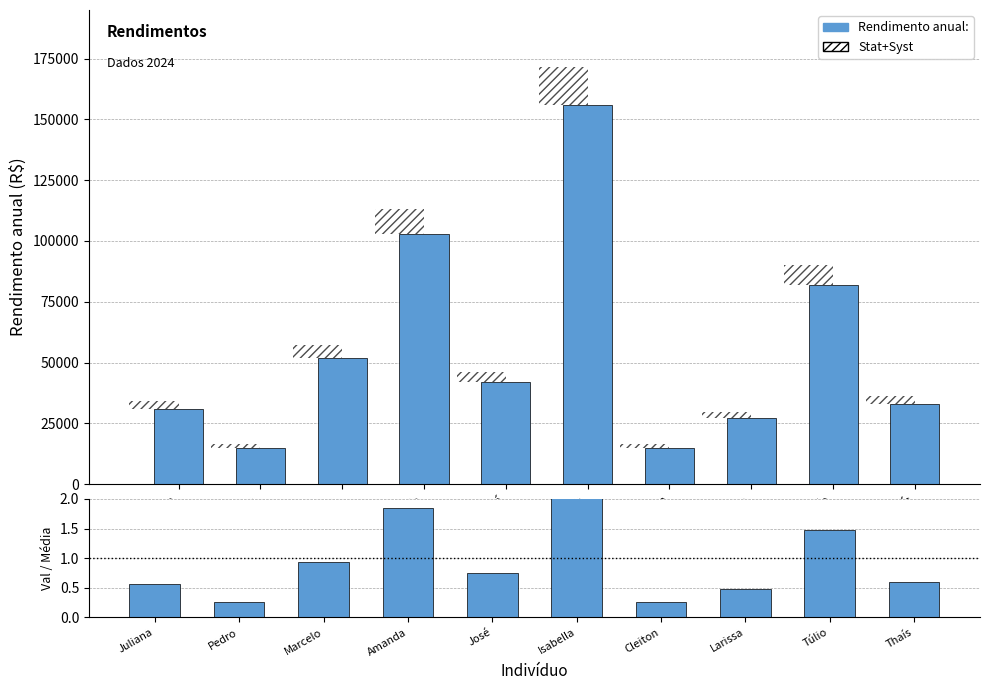

What is the value of the 7th bar from the left?

0.3